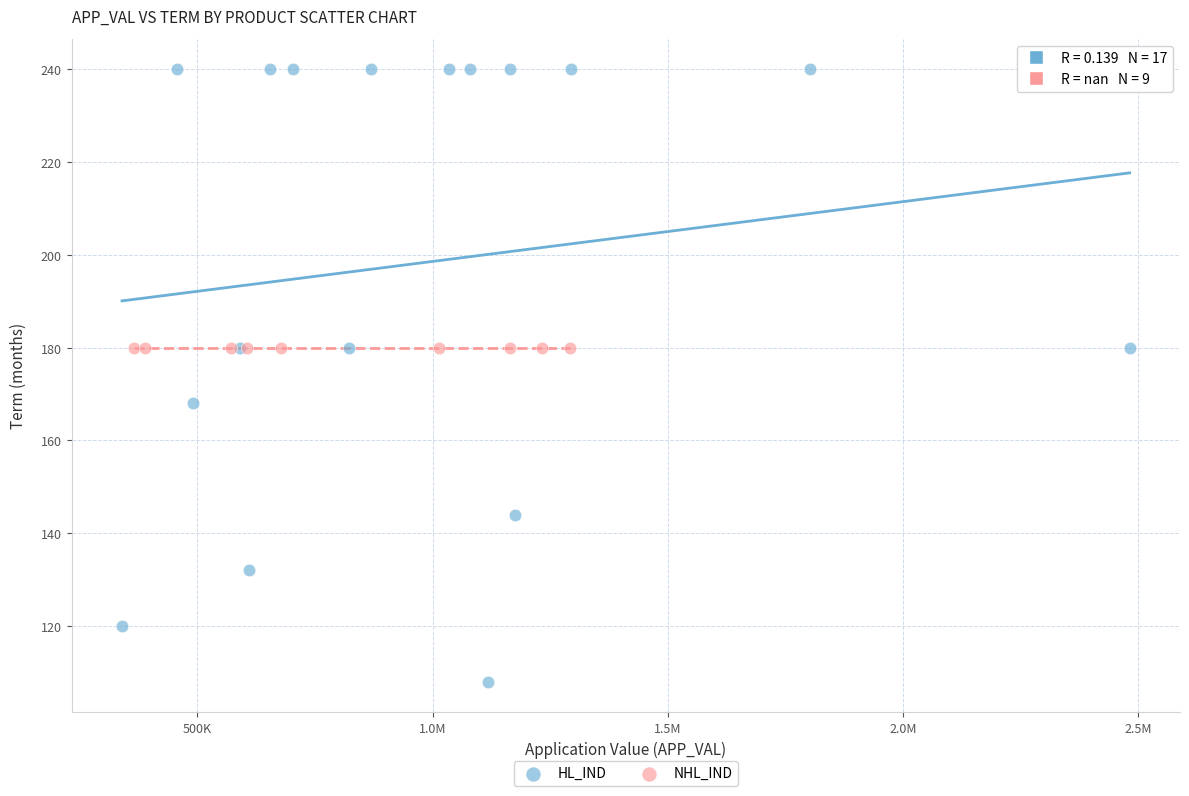

Which series contains the lowest Y value?

HL_IND